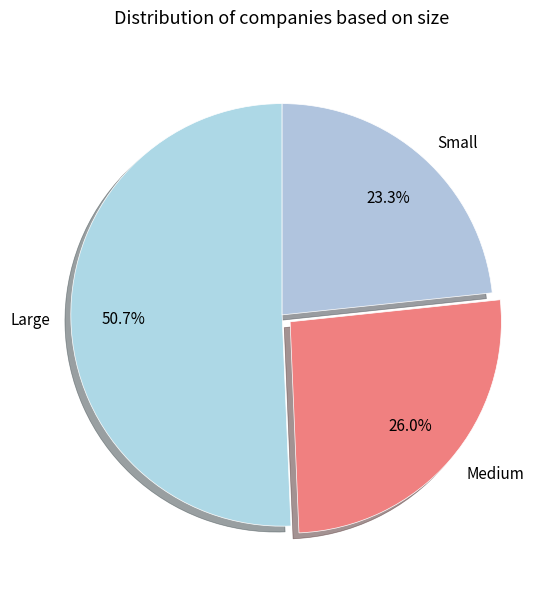

How many slices are in this pie chart?

3